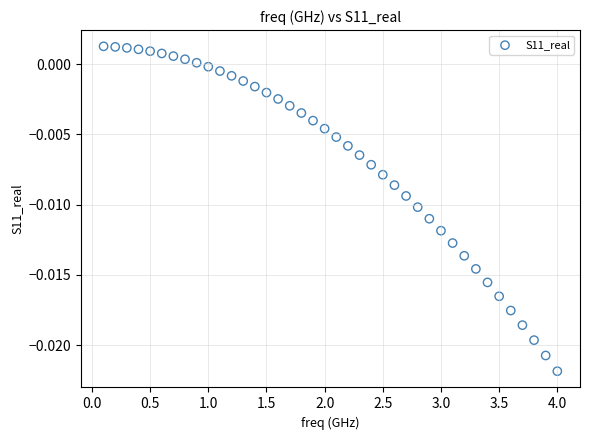

What is the range of X values (max minus min)?

3.9